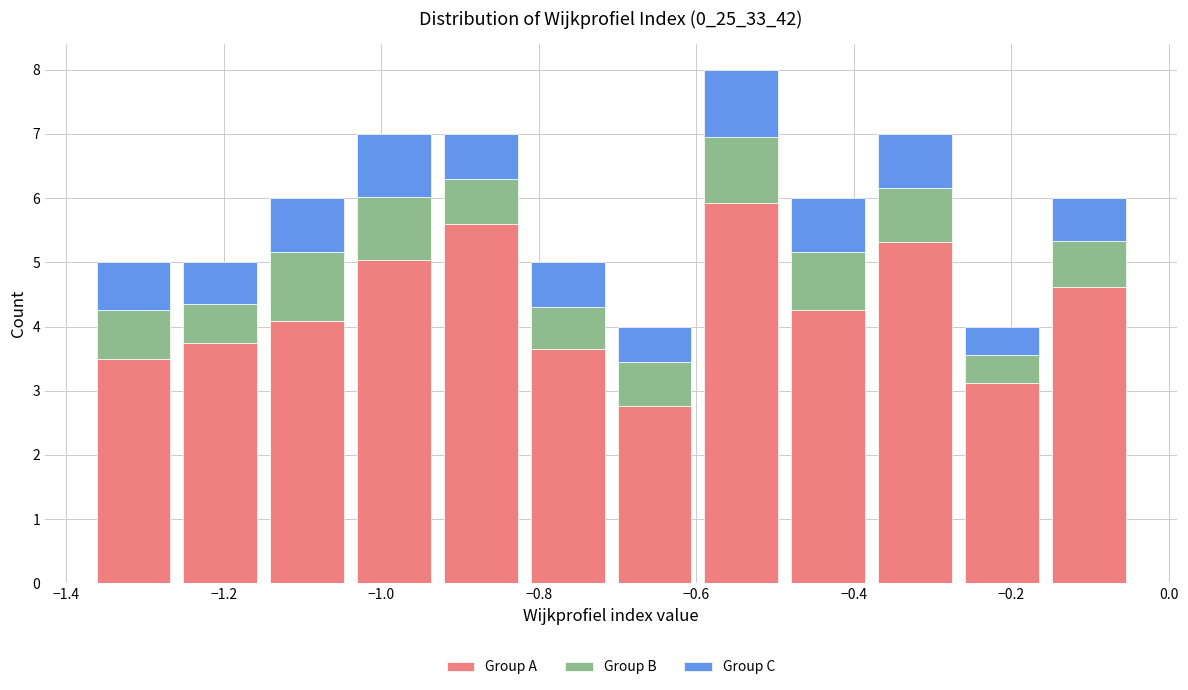

Which range on the x-axis has the tallest stacked bar (by total height)?

-0.60 to -0.48